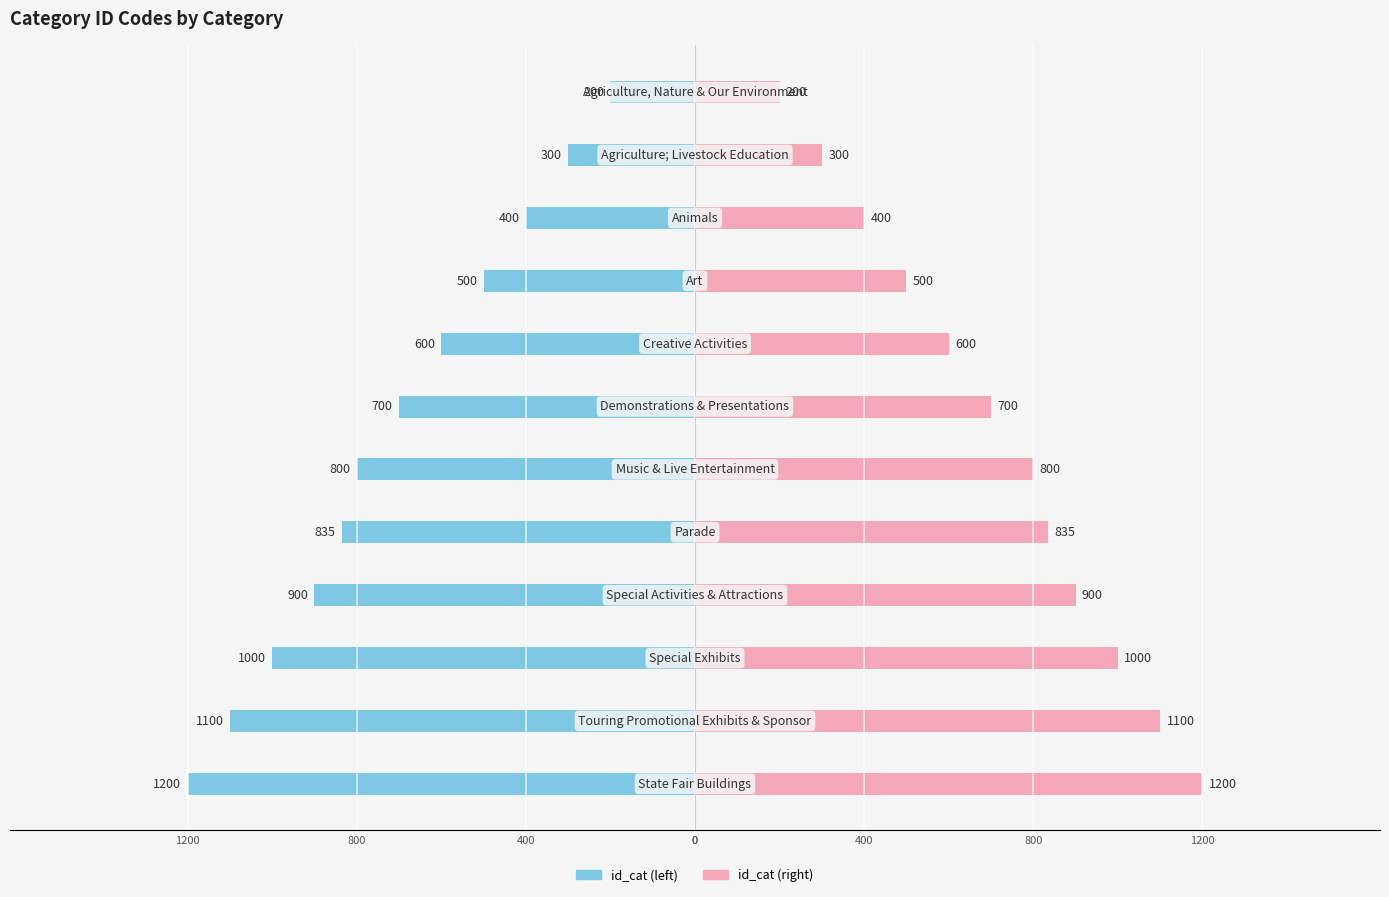

Rank the series by their maximum value, from lowest to highest.

id_cat (left), id_cat (right)